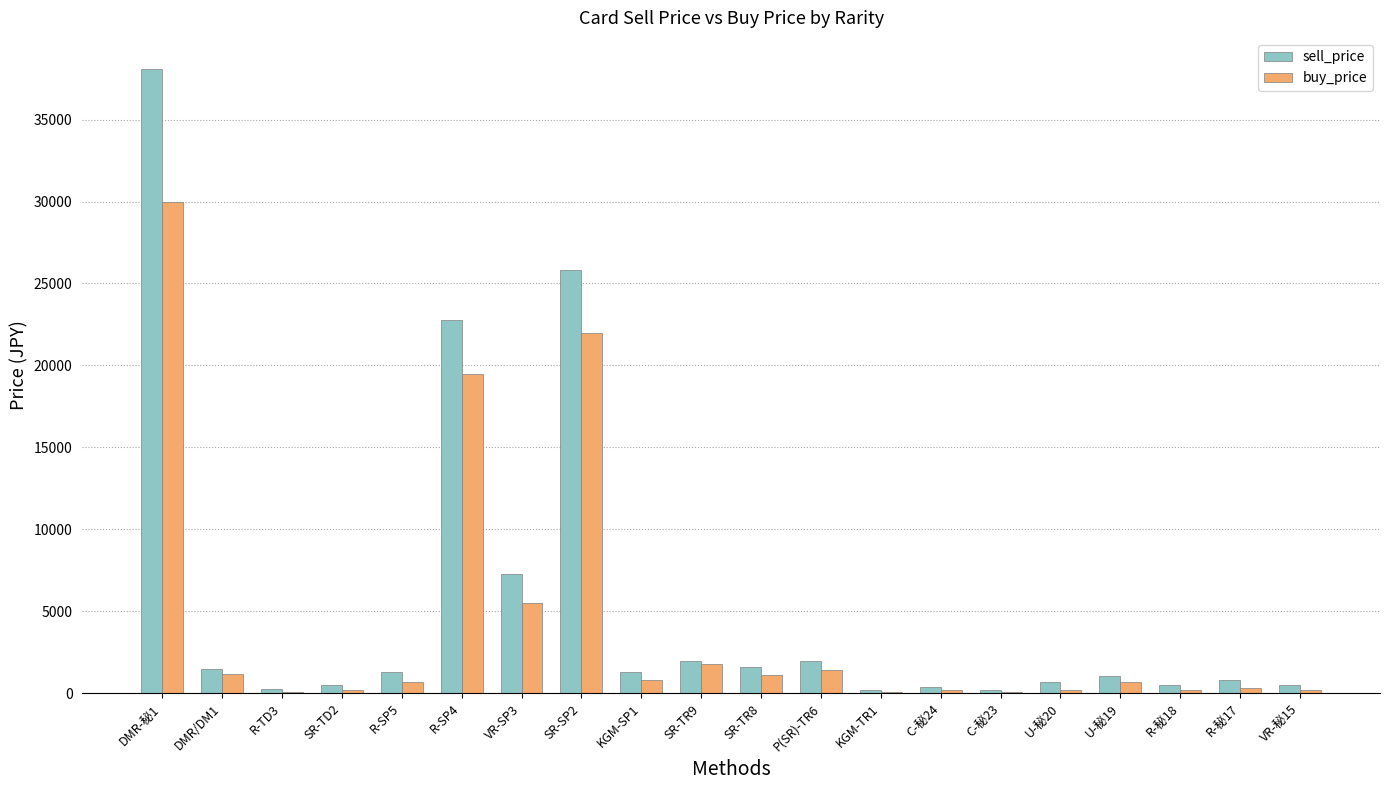

At which category is the sum across all series the highest?

DMR-秘1